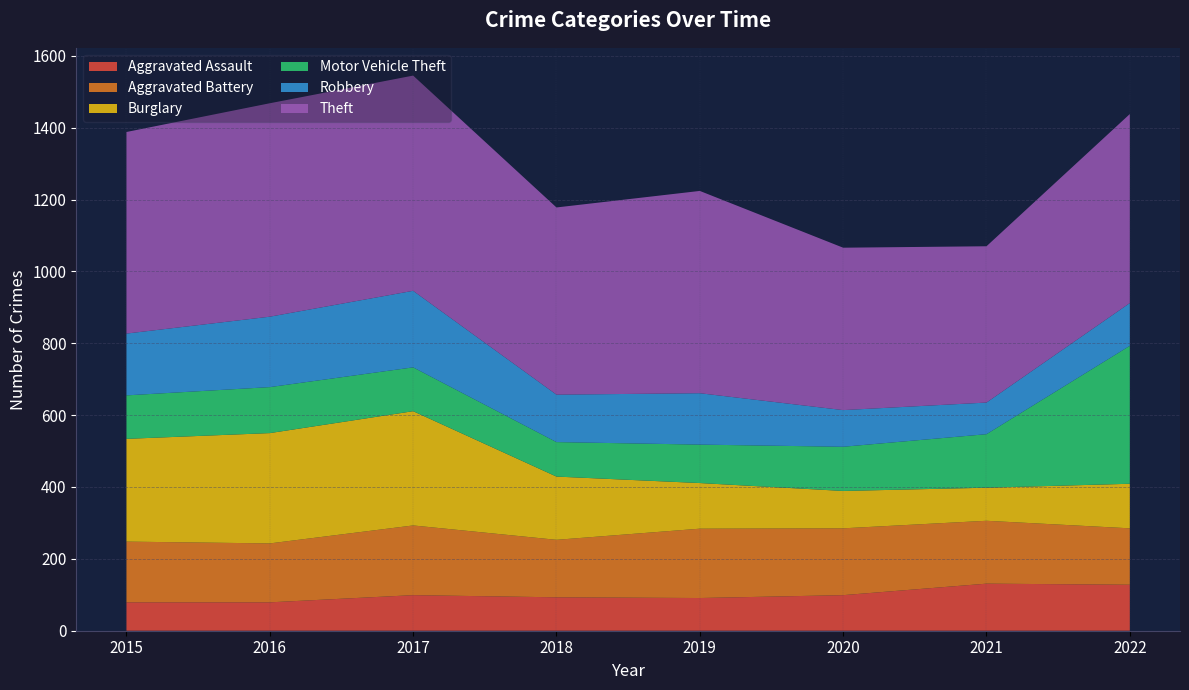

Reading left to right, transcribe all the data shown in this chart.

Aggravated Assault: 2015=79	2016=79	2017=99	2018=93	2019=91	2020=99	2021=131	2022=128
Aggravated Battery: 2015=169	2016=164	2017=194	2018=160	2019=193	2020=186	2021=175	2022=157
Burglary: 2015=286	2016=307	2017=318	2018=176	2019=127	2020=104	2021=92	2022=124
Motor Vehicle Theft: 2015=121	2016=128	2017=122	2018=96	2019=107	2020=123	2021=149	2022=384
Robbery: 2015=172	2016=196	2017=213	2018=132	2019=143	2020=102	2021=88	2022=119
Theft: 2015=561	2016=594	2017=599	2018=521	2019=563	2020=452	2021=435	2022=526